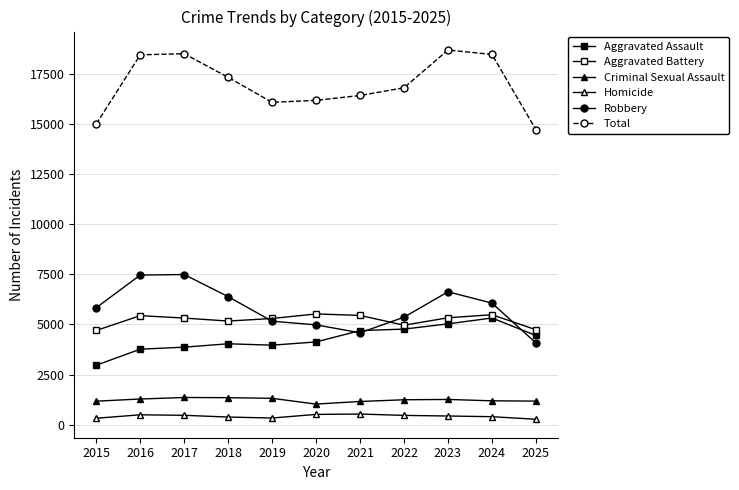

The value of Homicide at 2018 is 382. True or false?

True